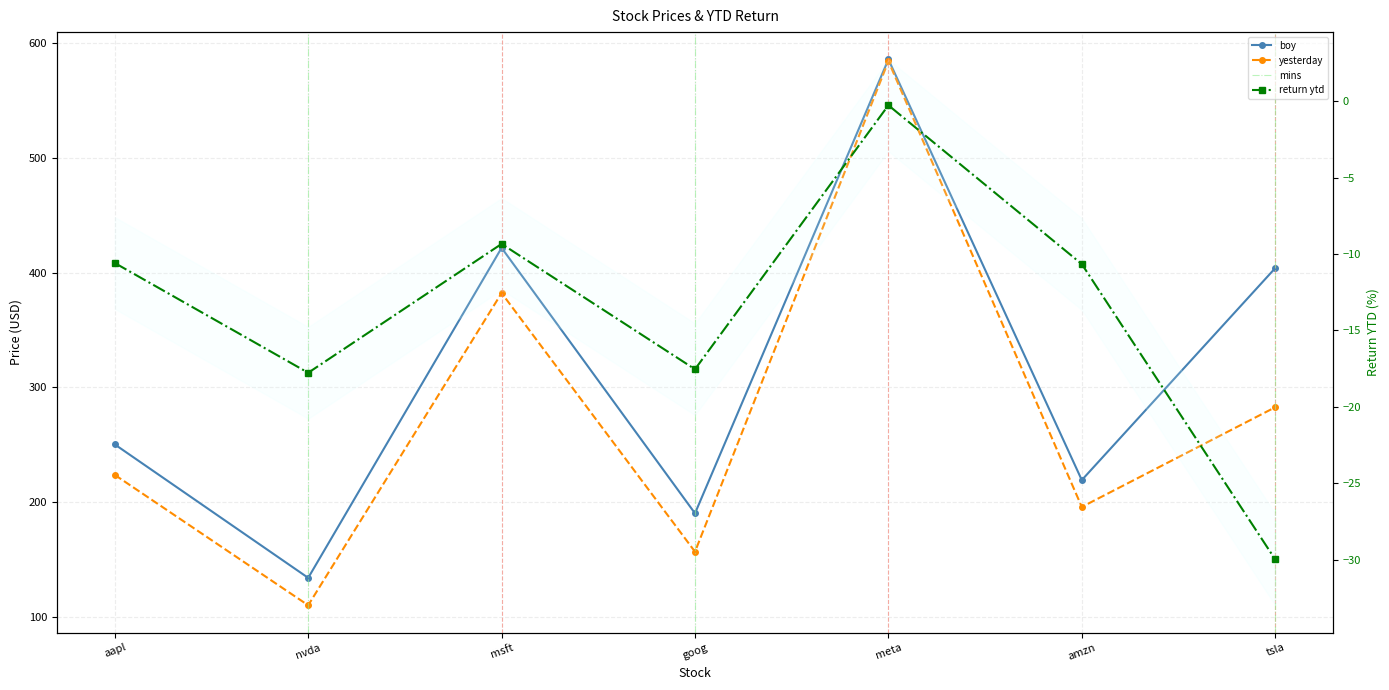

Between msft and amzn, which series saw the biggest shift?

boy